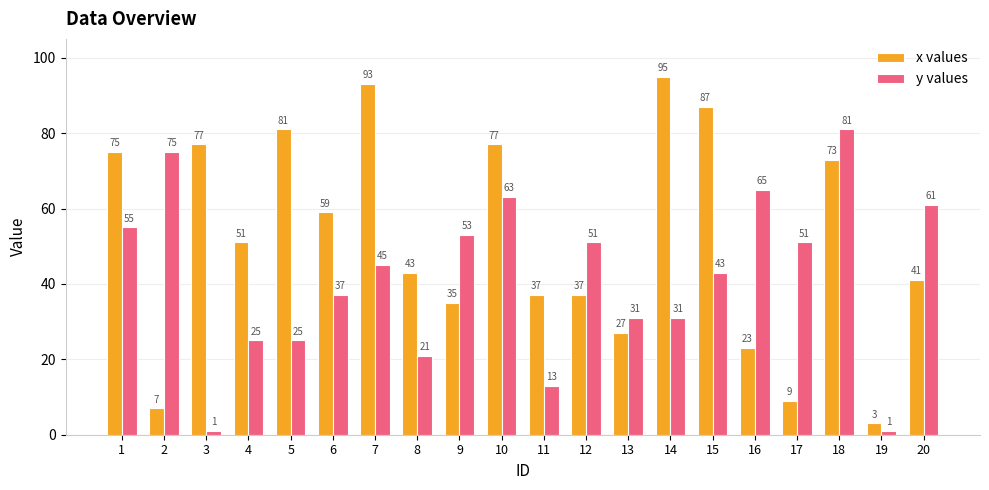

Which series has the largest range (max minus min)?

x values